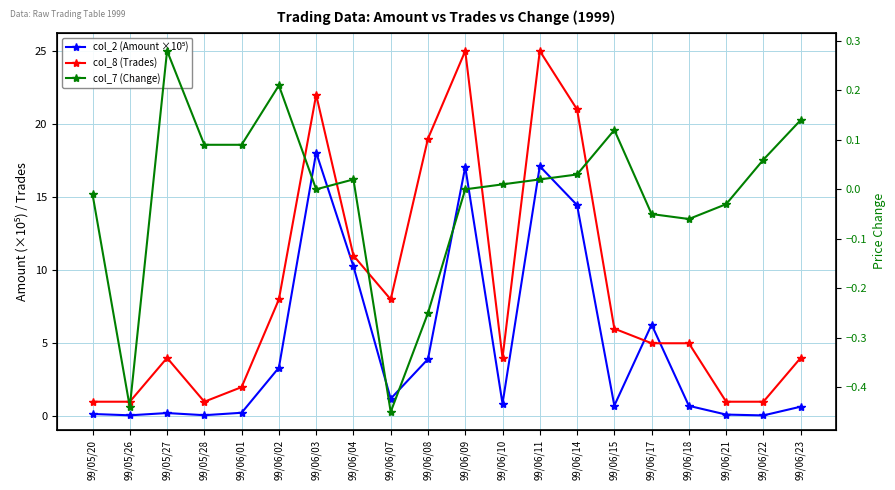

Rank the series at 99/06/23 from highest to lowest value.

col_8 (Trades), col_2 (Amount ×10⁵), col_7 (Change)